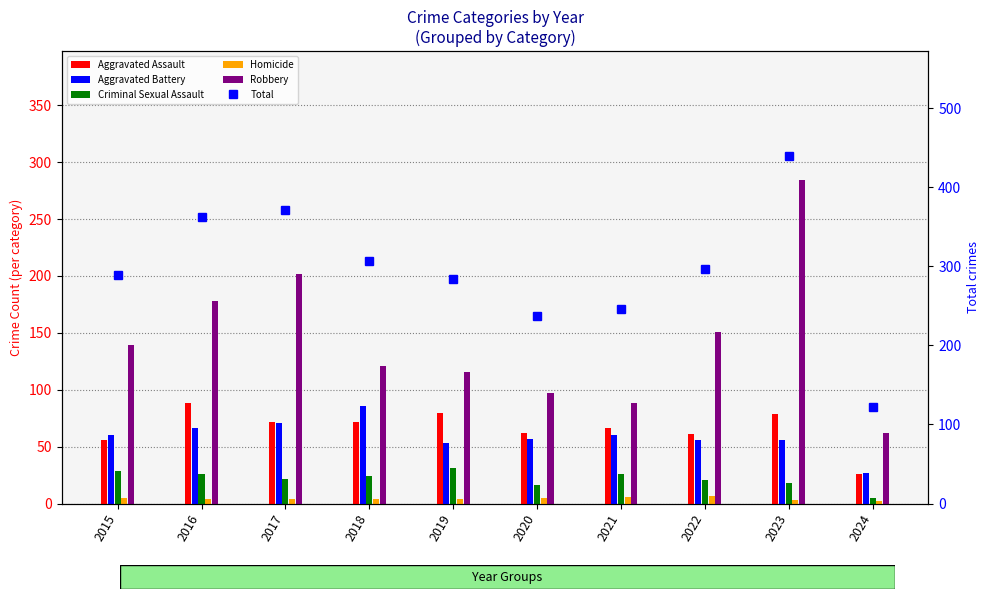

What is the difference between the Aggravated Assault values at 2017 and 2020?

10